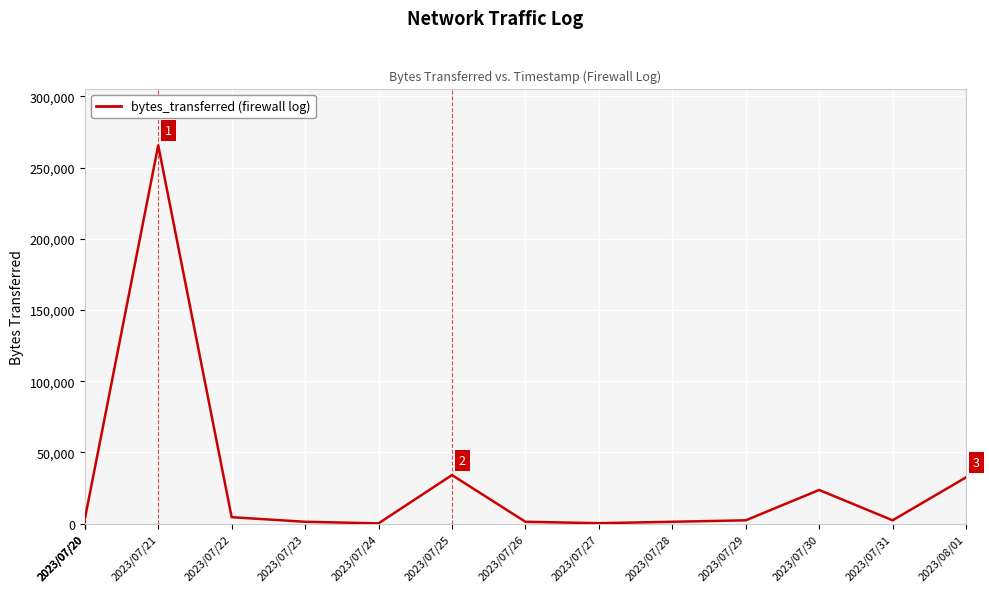

What is the average value?

25056